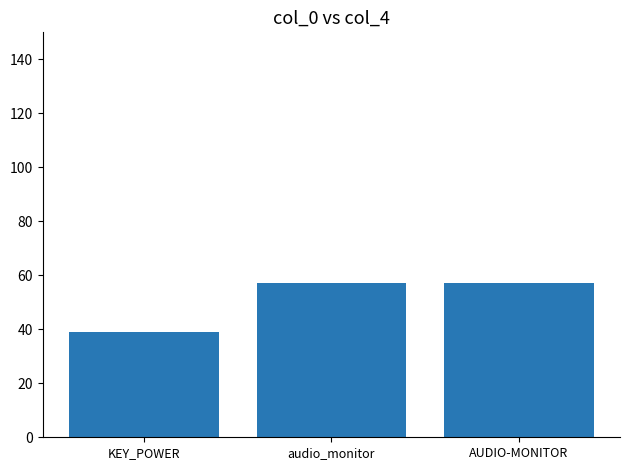

Which label corresponds to the smallest value in the chart?

KEY_POWER